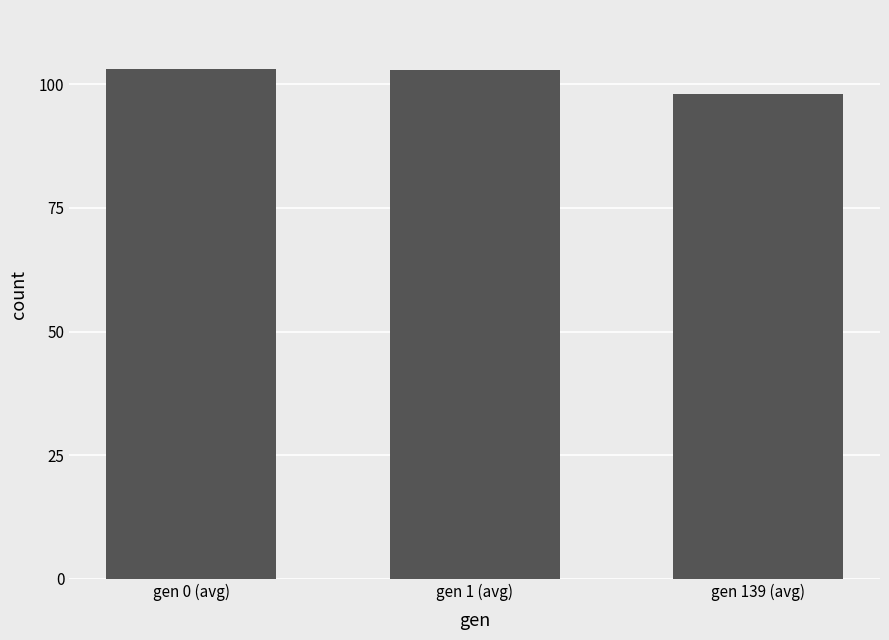

What position from the right is gen 0 (avg)?

3